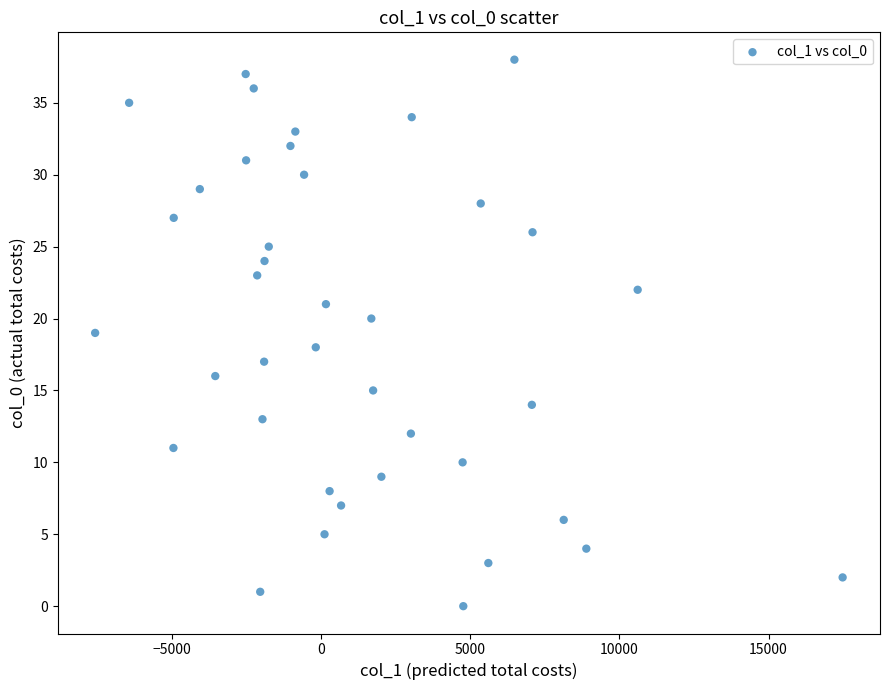

What is the range of Y values (max minus min)?

38